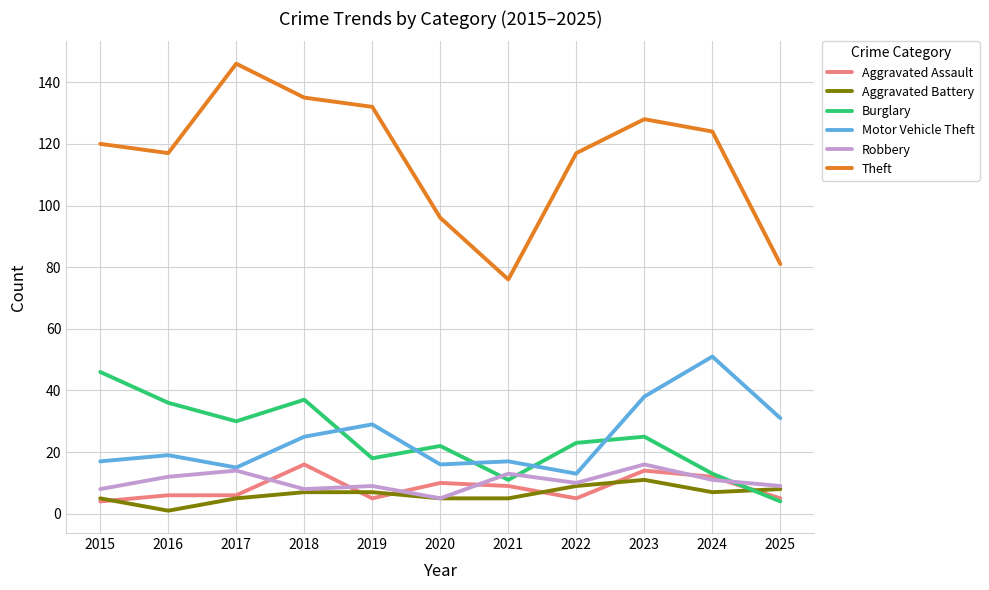

What is the total value across all series at 2023?

232